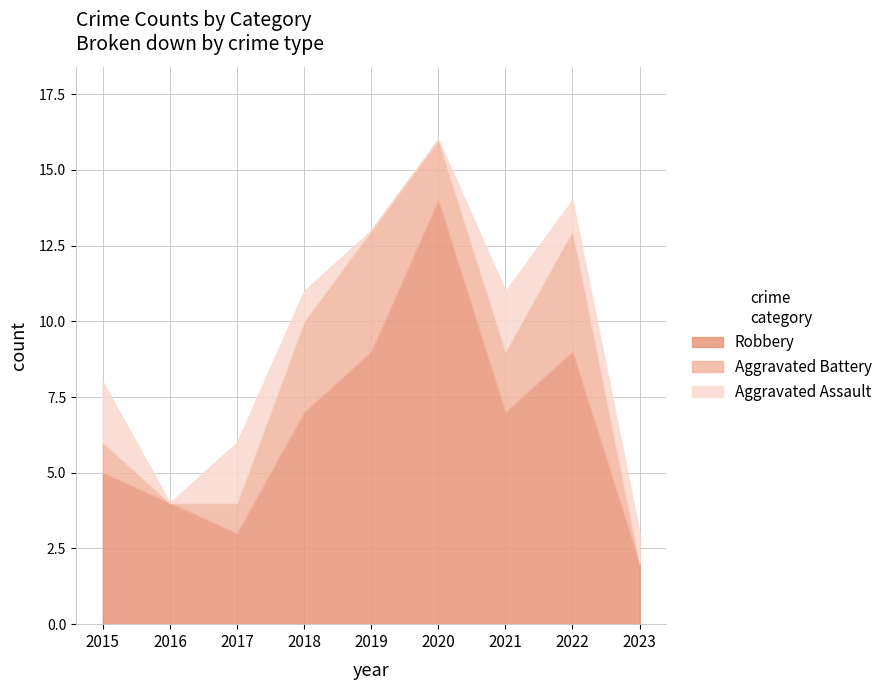

Rank the series by their maximum value, from lowest to highest.

Aggravated Assault, Aggravated Battery, Robbery